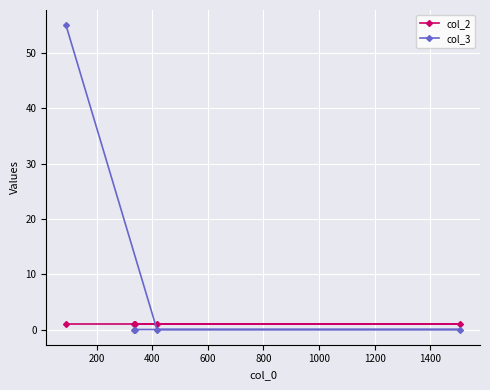

Which series has the largest range (max minus min)?

col_3